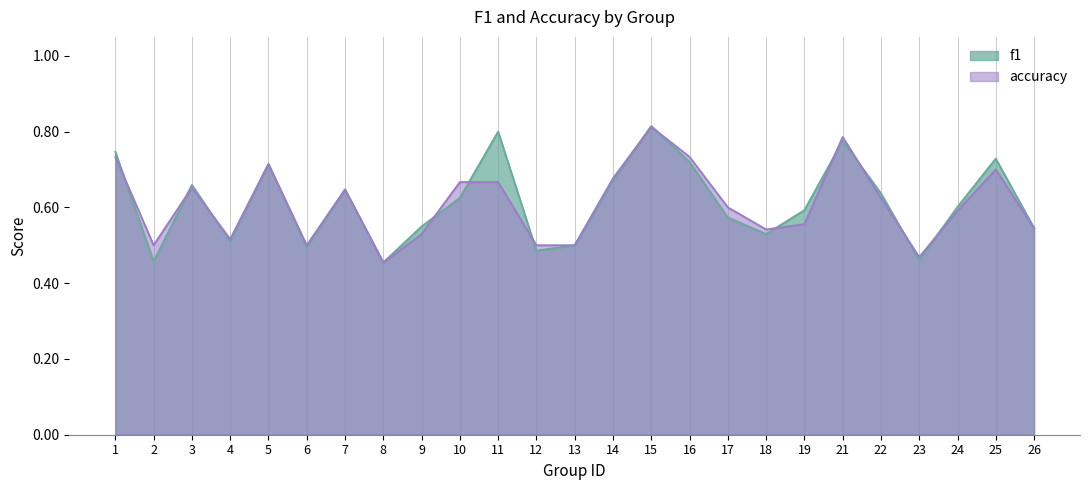

What is the value of the accuracy point at the 12th from the left?

0.5